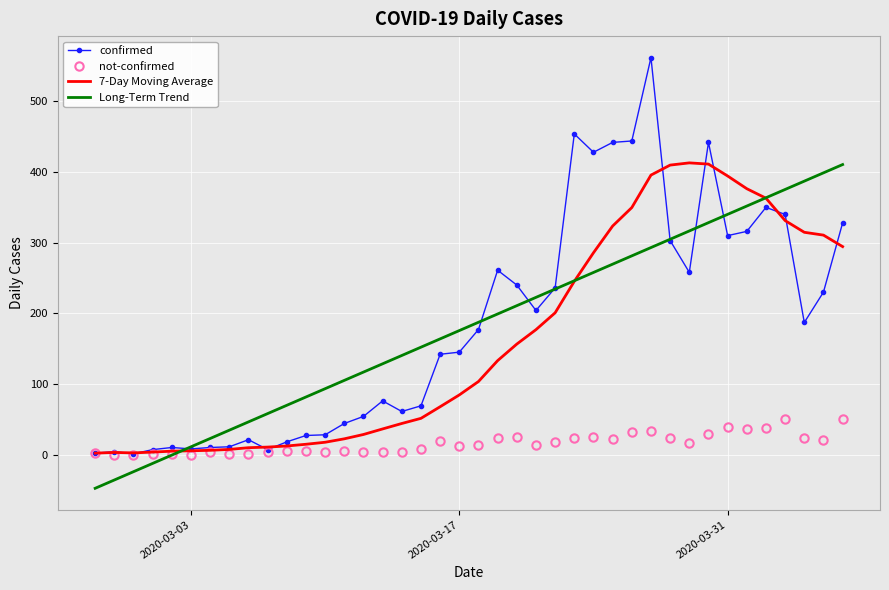

What is the minimum value shown in the chart?

-47.8